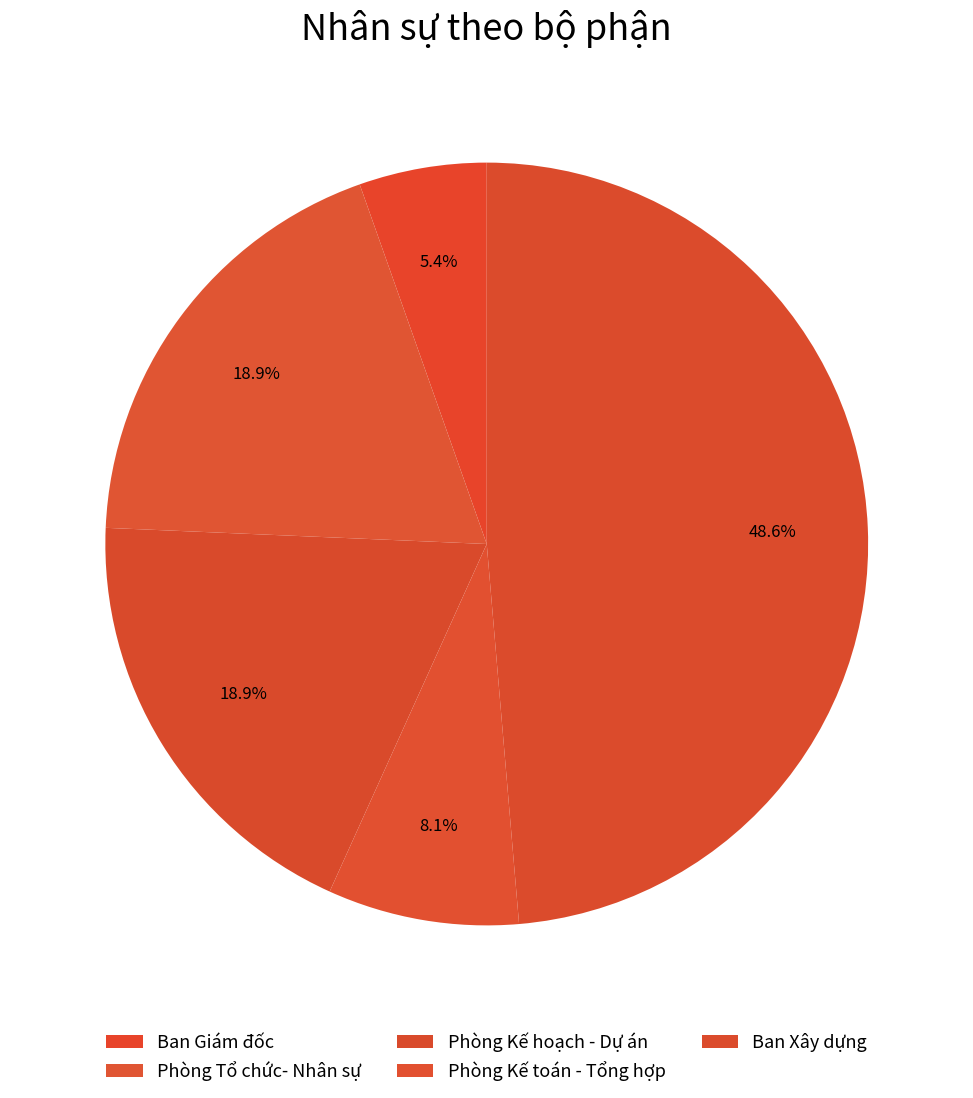

How many segments does this pie chart have?

5